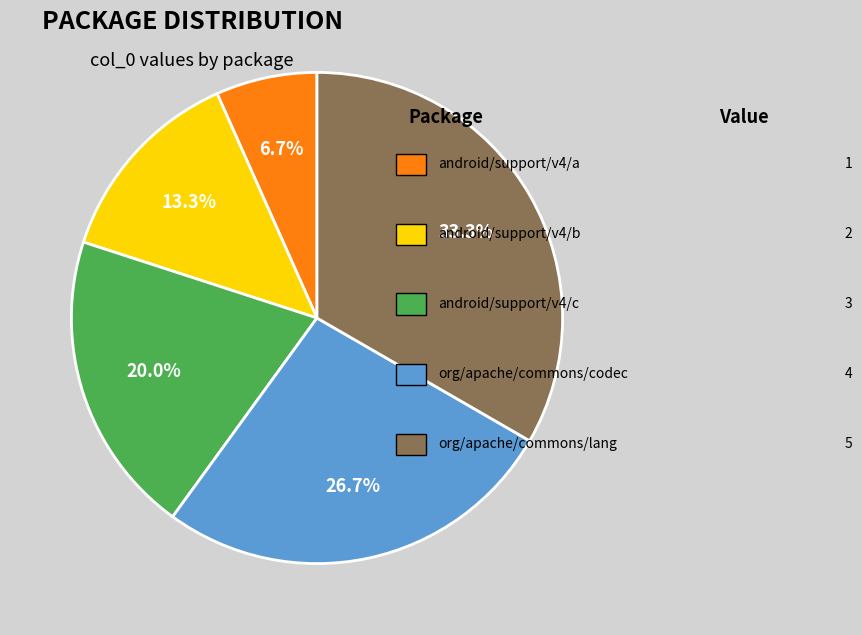

Is there a majority slice in this chart?

No